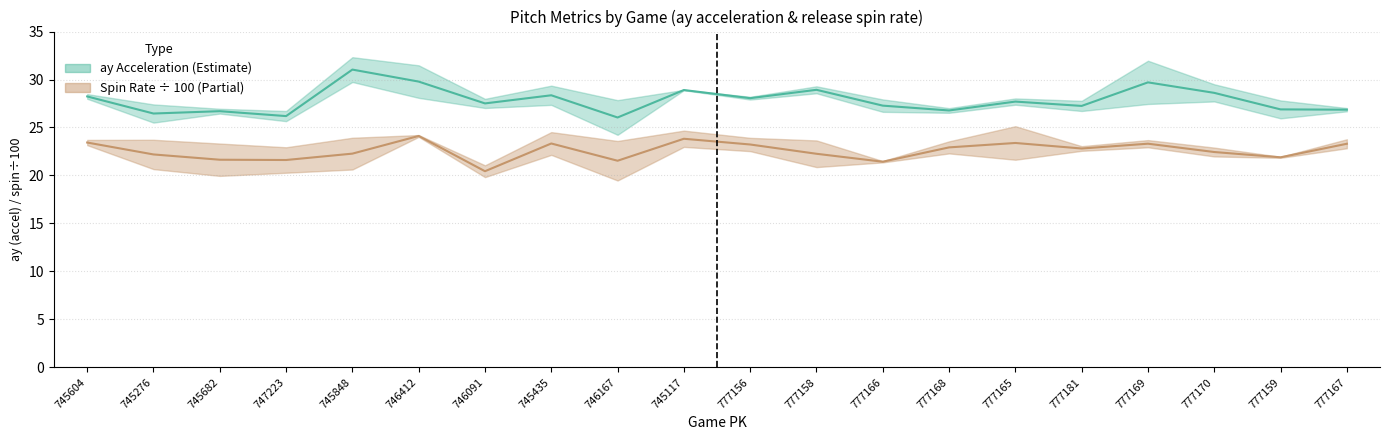

What is the difference between the ay_mid values at 746412 and 777156?

1.7